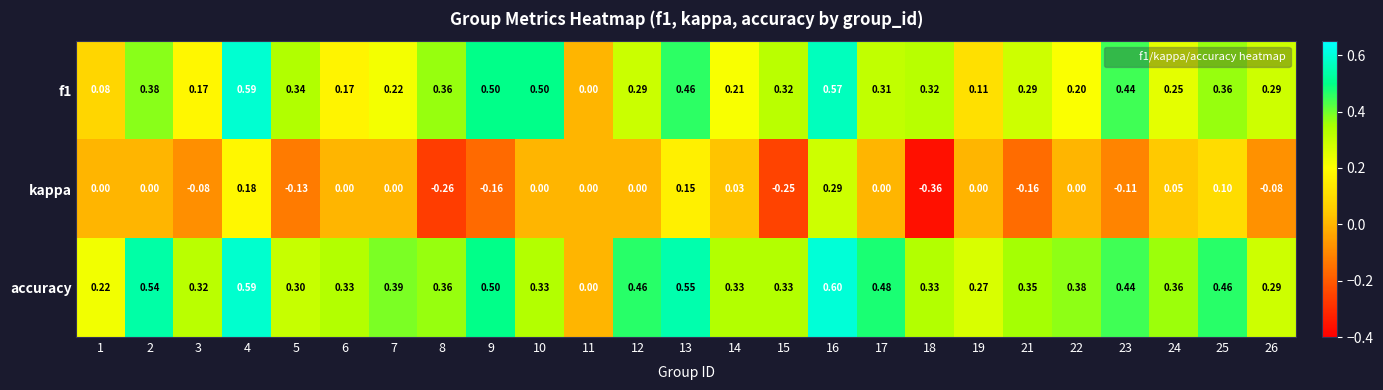

How many values in the accuracy series exceed 0?

24